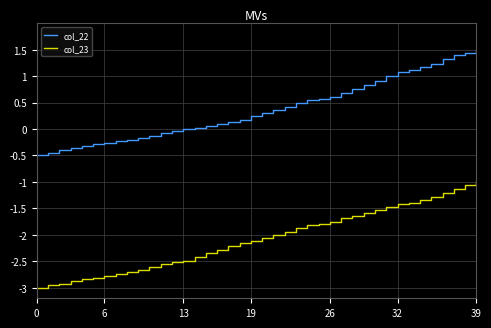

True or false: col_22 and col_23 cross at least once.

False